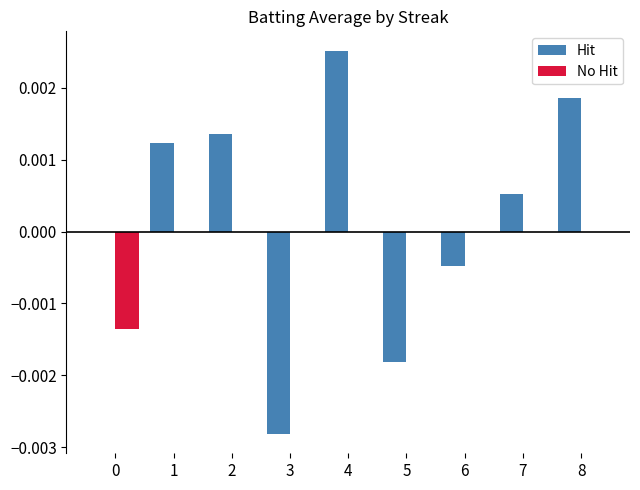

True or false: No Hit has a value of 0.0 at 7.

True